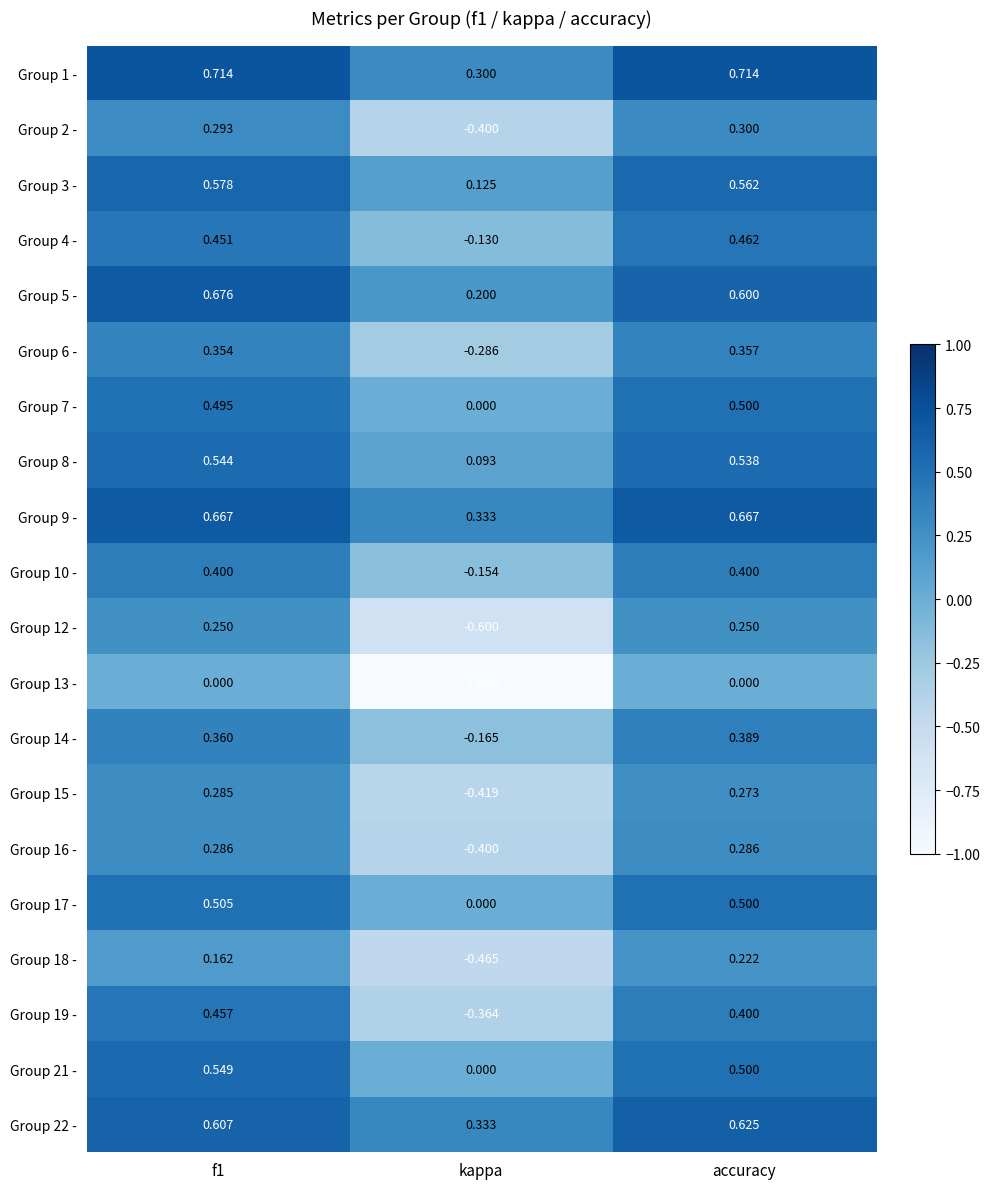

At which label is Group 5 - closest to 0?

kappa